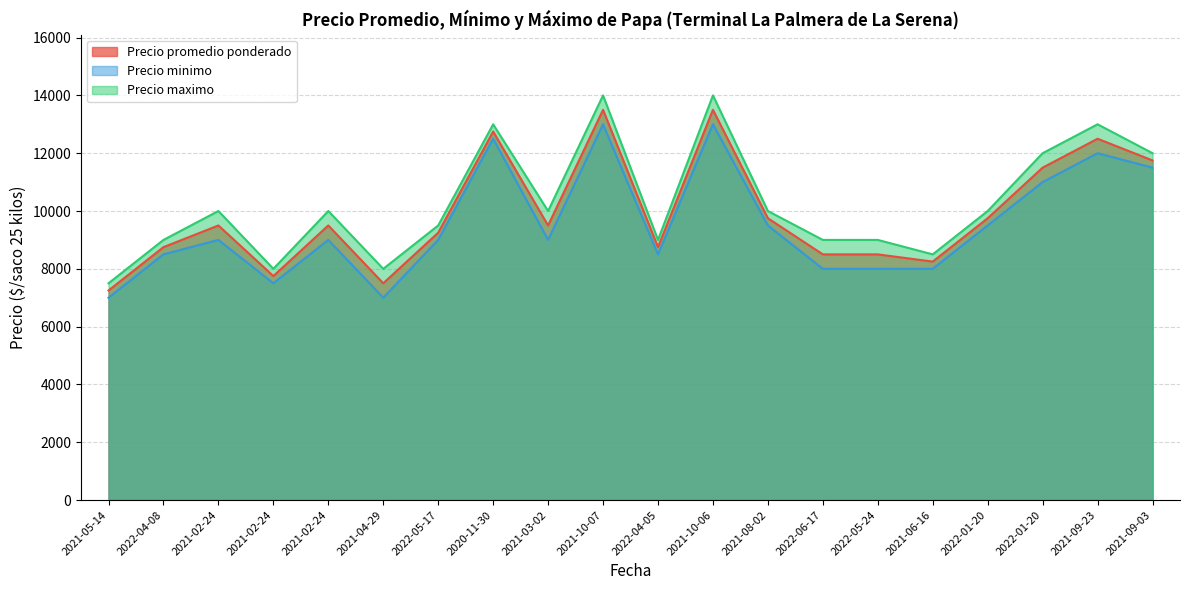

List the series in order of their peak value, lowest first.

Precio minimo, Precio promedio ponderado, Precio maximo